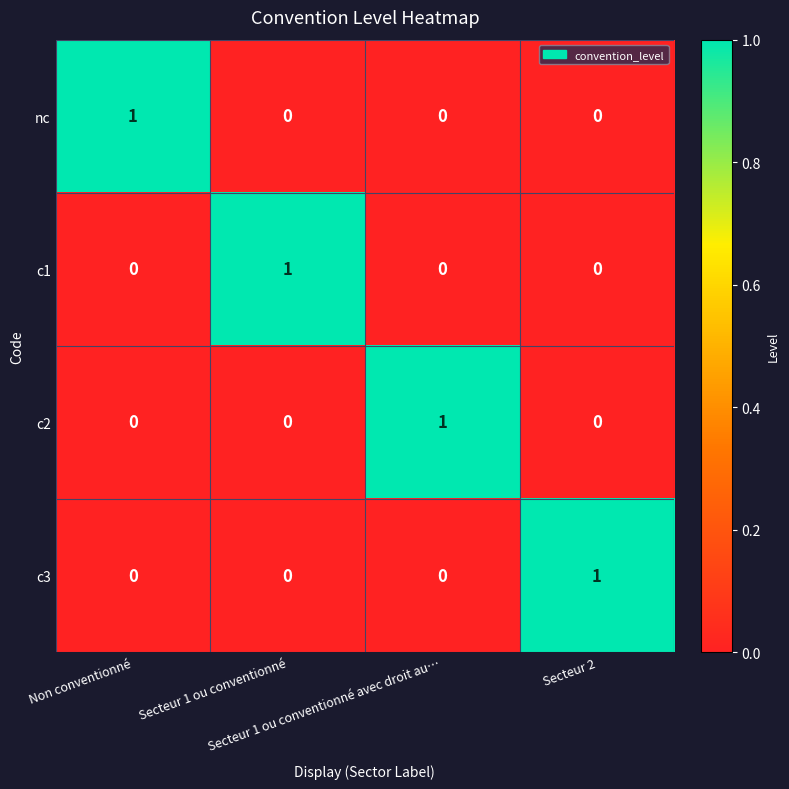

At how many categories does at least one series exceed 0?

4